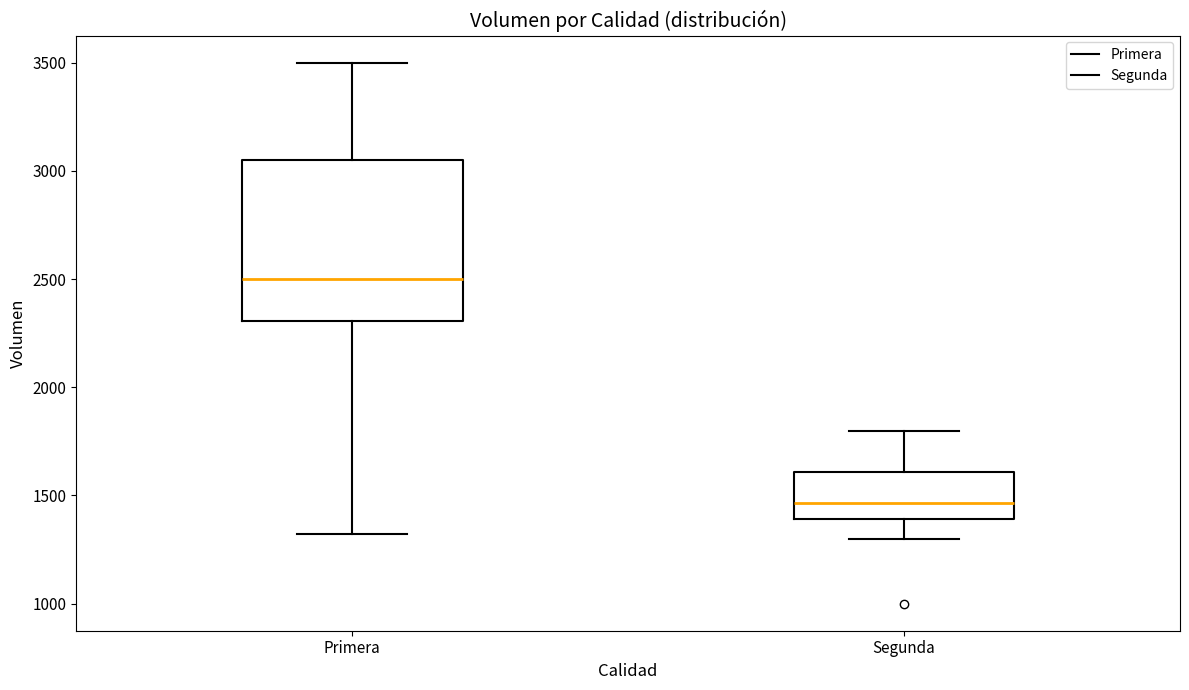

Reading left to right, transcribe this box plot: for each box, give where its median line is, the range the box spans, and where its two whiskers end, as read against the y-axis. The values are not printed on the chart, so give them approximately, as read against the axis.

Primera: median 2500, box 2300 to 3050, whiskers 1300 to 3500
Segunda: median 1450, box 1400 to 1600, whiskers 1300 to 1800